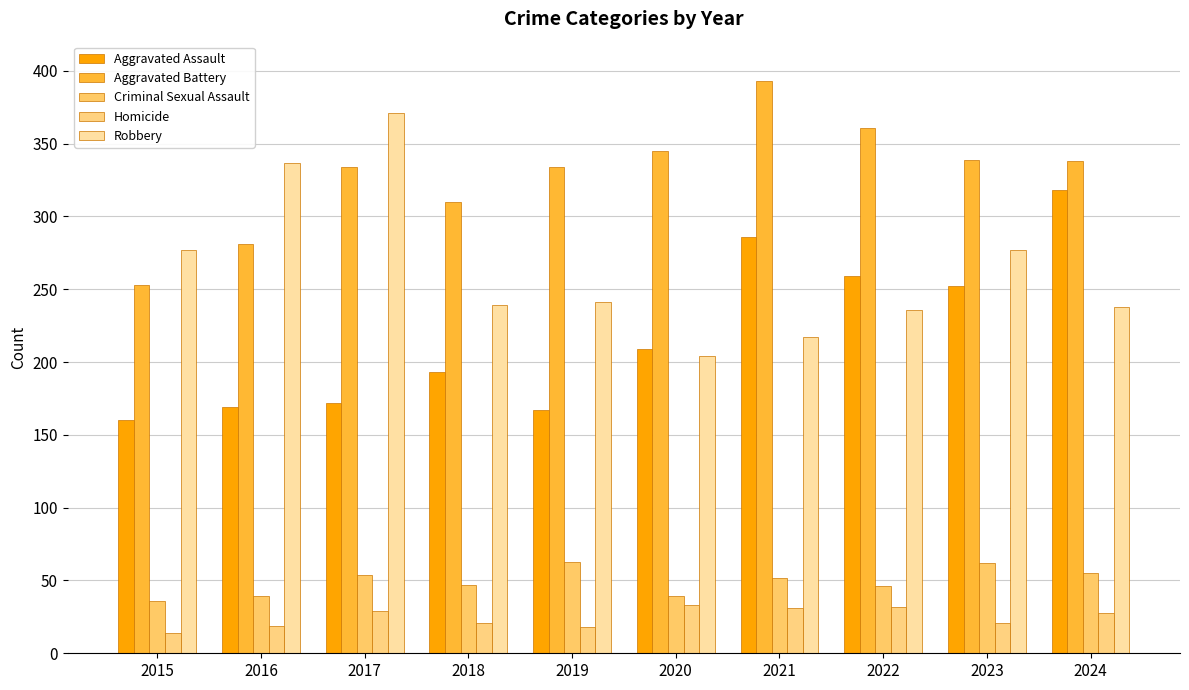

Which has a higher value, 2023 or 2017?

2023